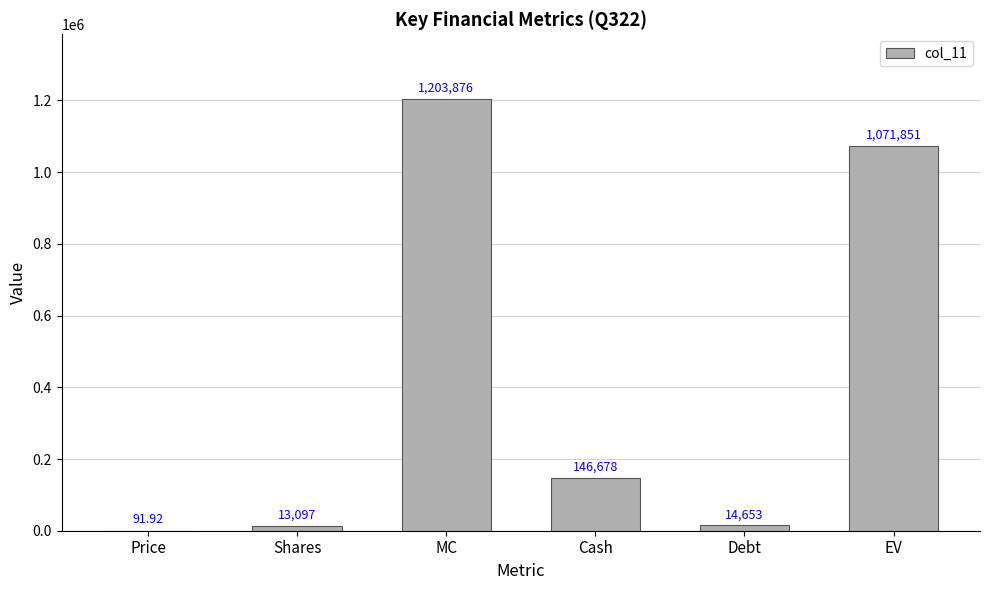

Count the number of categories in the chart.

6